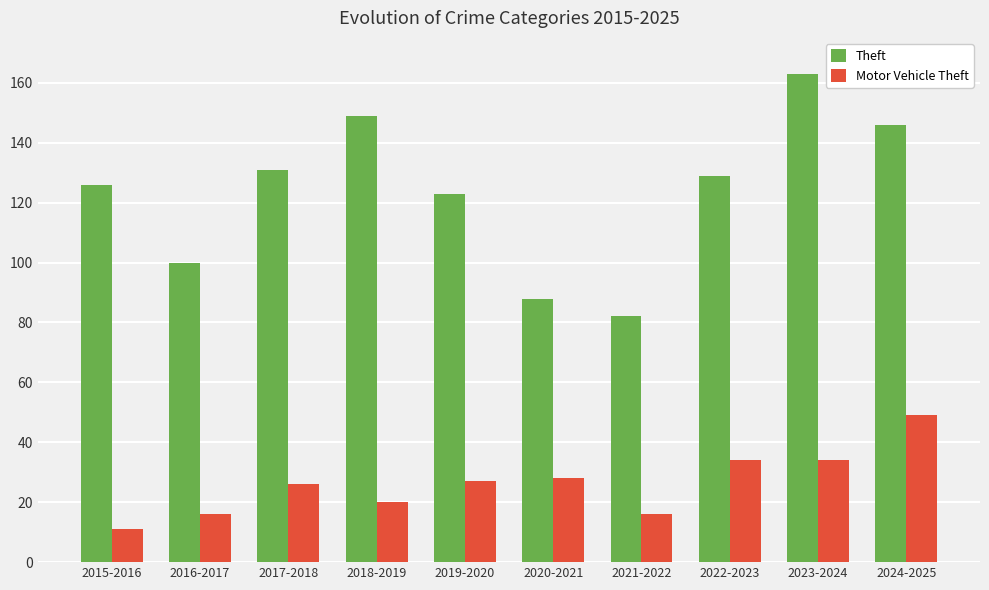

What is the difference between the Motor Vehicle Theft values at 2022-2023 and 2020-2021?

6